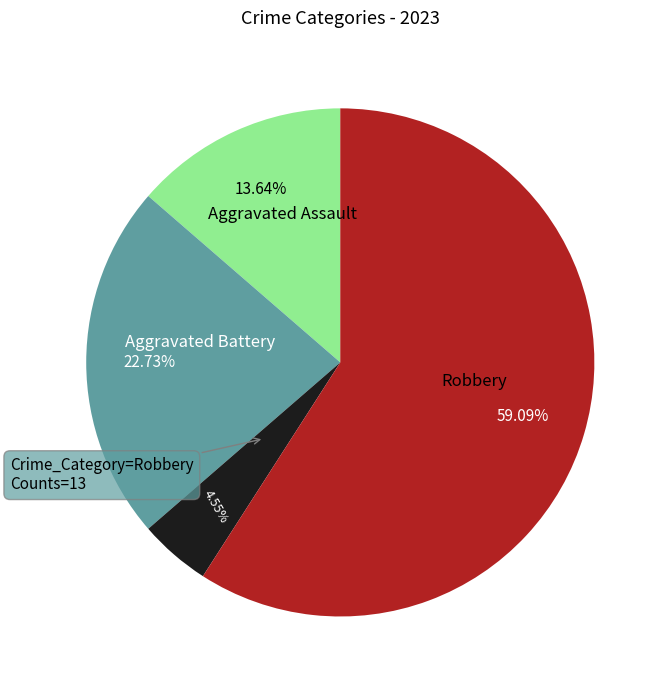

Does any single category account for the majority?

Yes